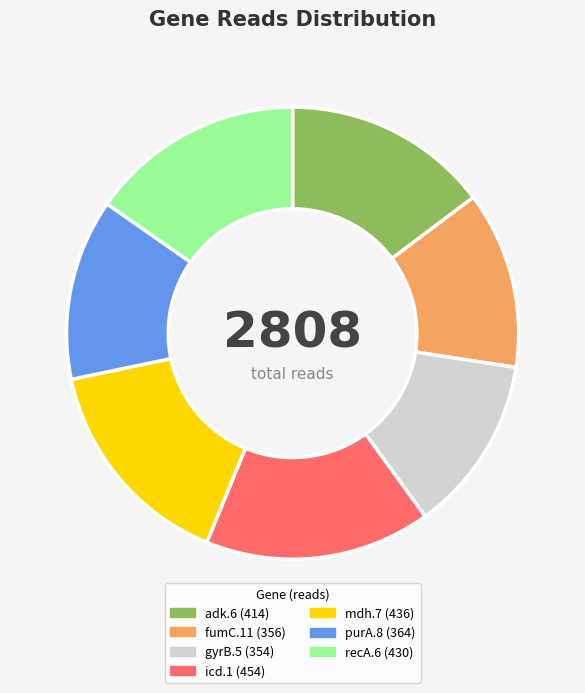

How many segments does this pie chart have?

7